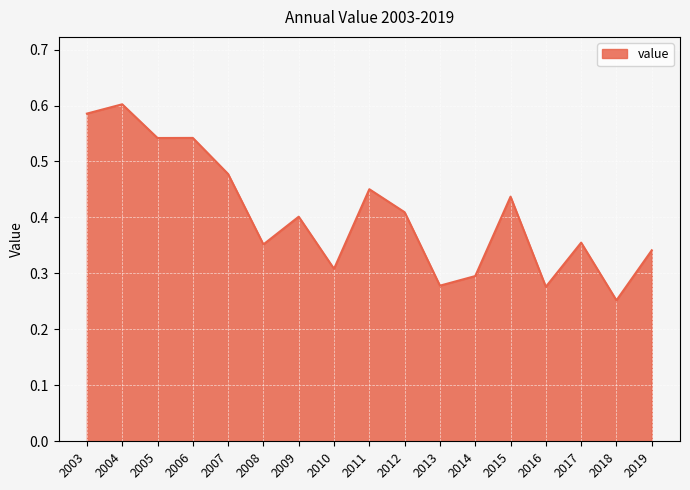

What is the sum of the values at 2006 and 2015?

1.0